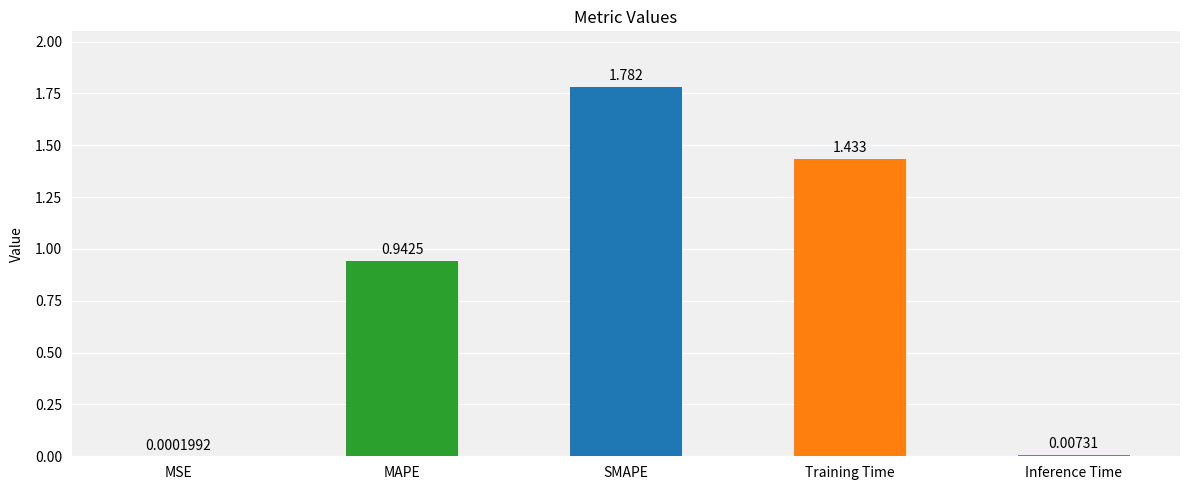

At which label is the value closest to 0?

MSE